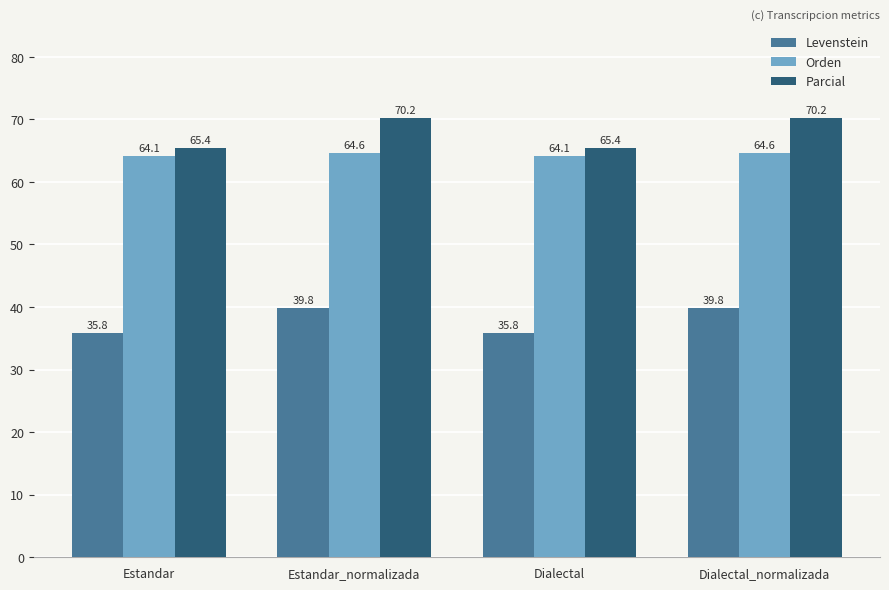

List the series in order of their peak value, lowest first.

Levenstein, Orden, Parcial